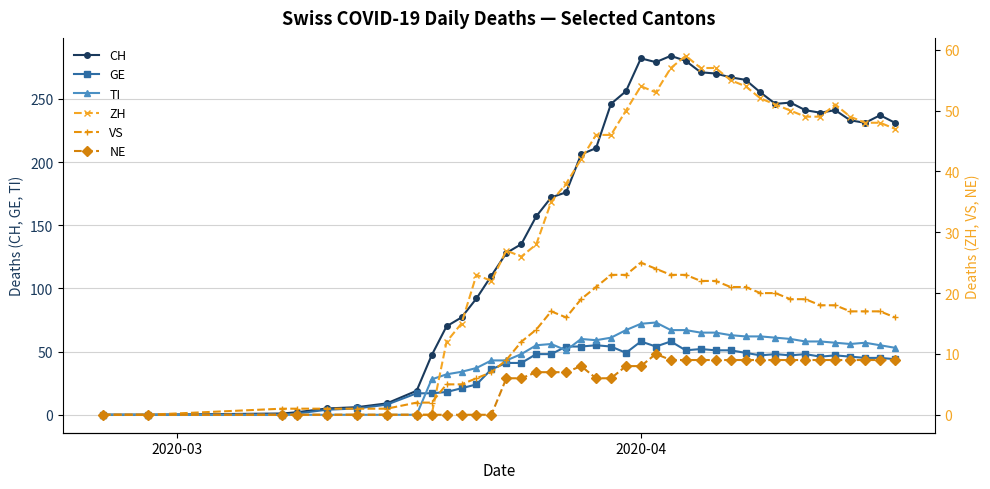

True or false: TI has more than 0 points higher than both neighbors.

True